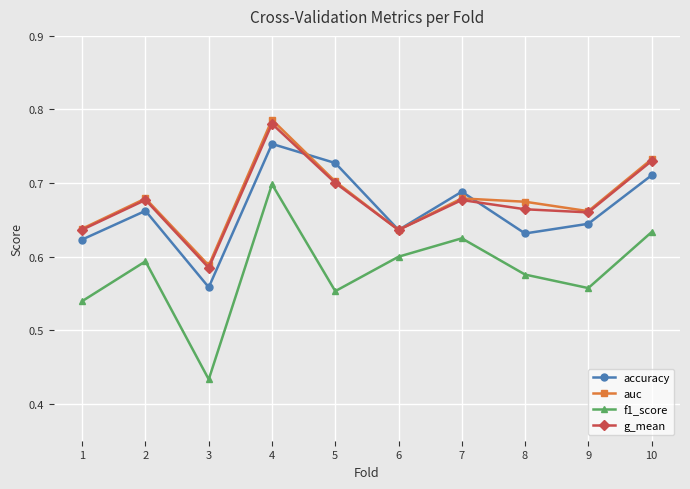

Count the auc values in the range 0 to 1.

10